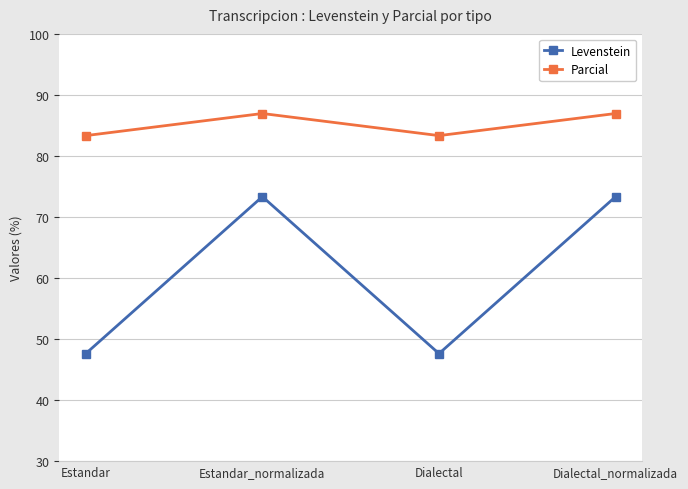

True or false: Levenstein and Parcial cross at least once.

False